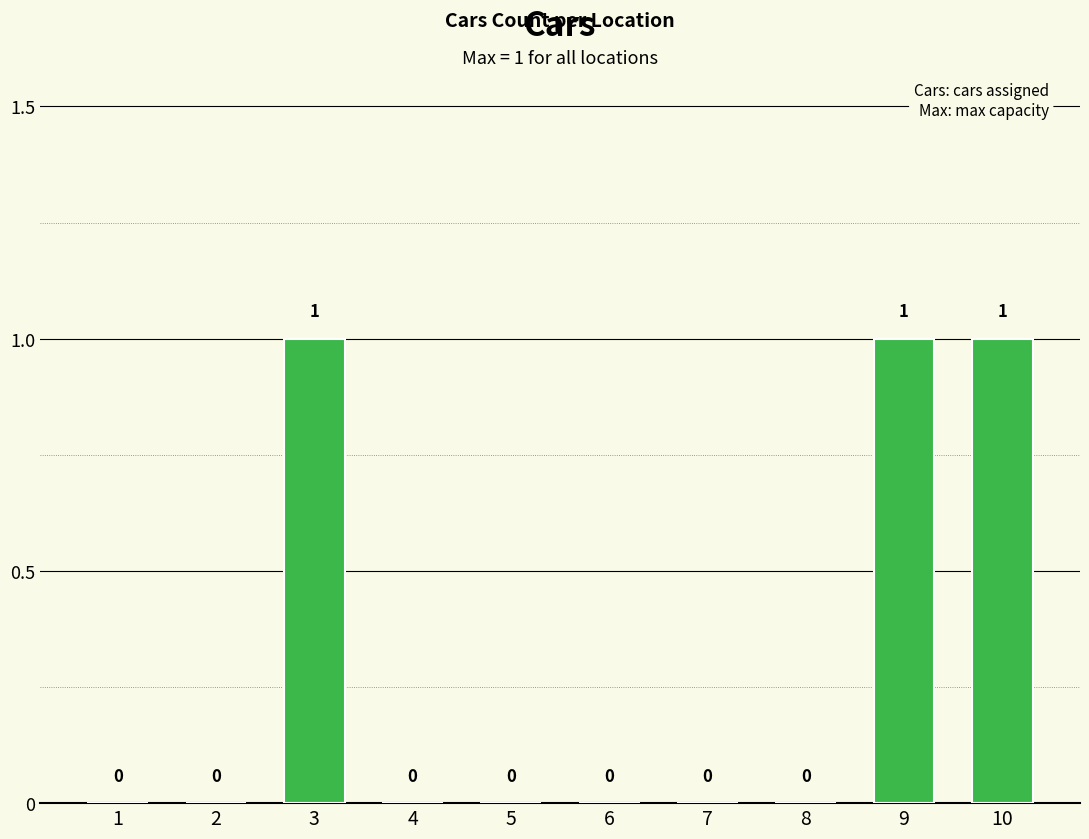

How many values are between 0 and 1?

10